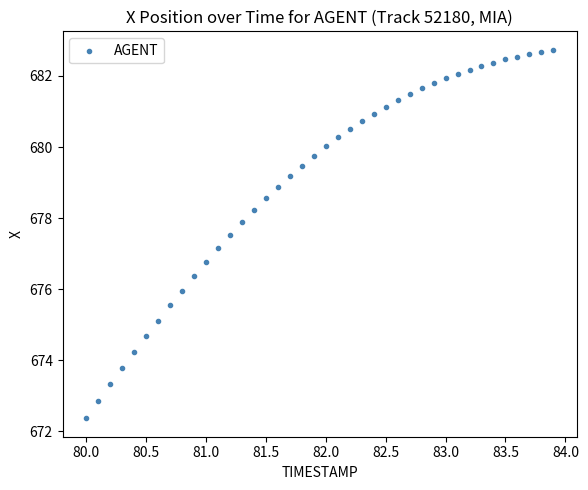

What is the range of X values (max minus min)?

3.9